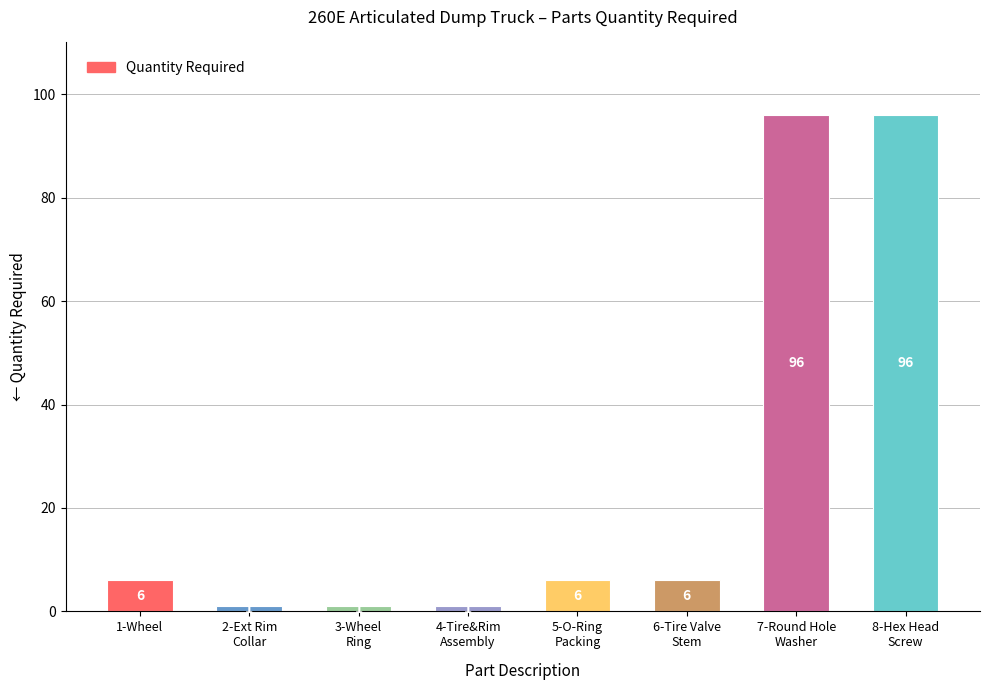

What position from the left is 1-Wheel?

1